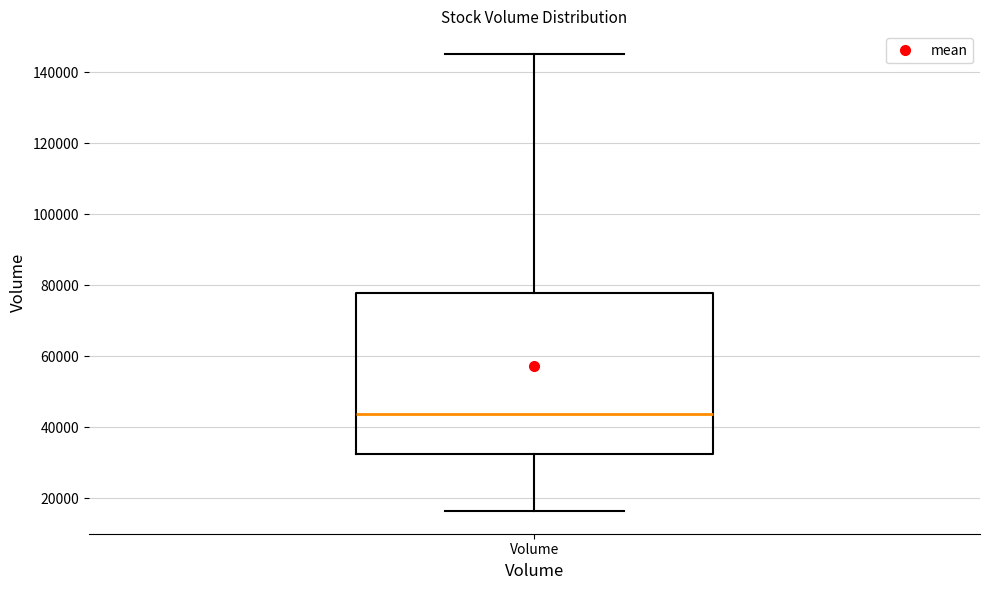

Where is the lower edge of the box for Volume on the y-axis? The values are not printed on the chart, so give them approximately, as read against the axis.

32000